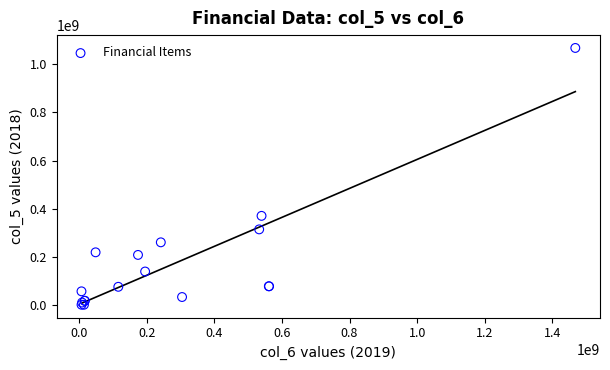

What Y value in the scatter plot is closest to 534355262?

370072268.5